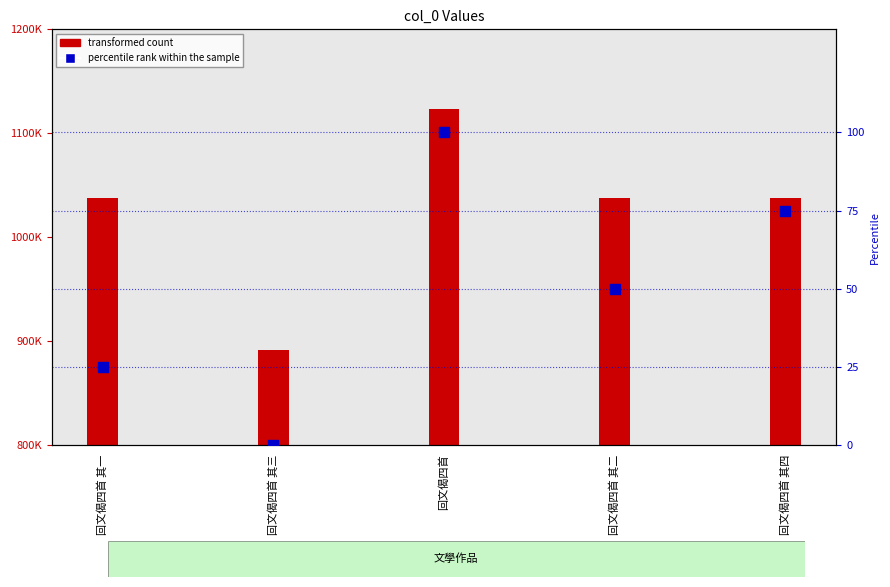

Which series contains the highest Y value?

transformed count